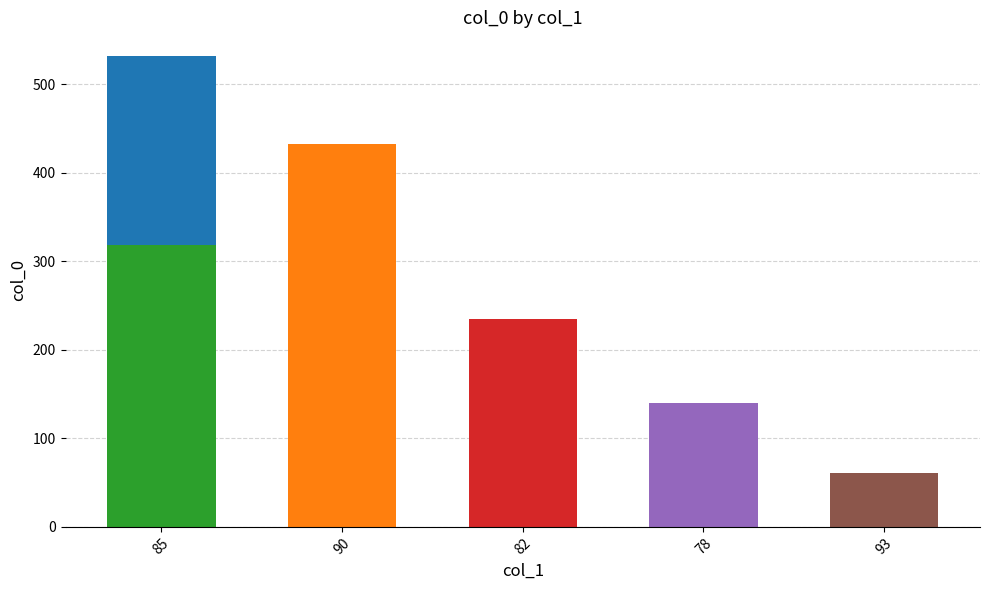

The chart shows a value of 432 at 90. True or false?

True